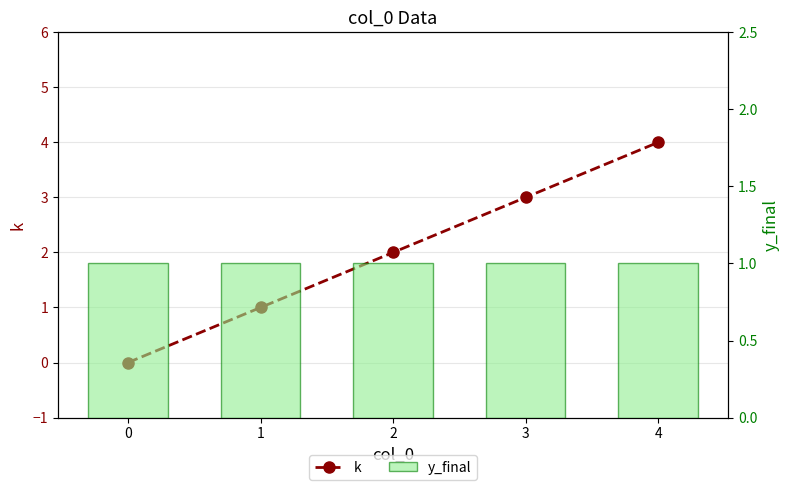

Which category has the highest value across all series?

4